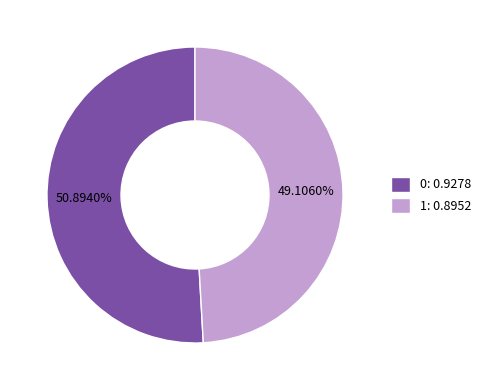

To the nearest percent, what is the average slice percentage?

50%